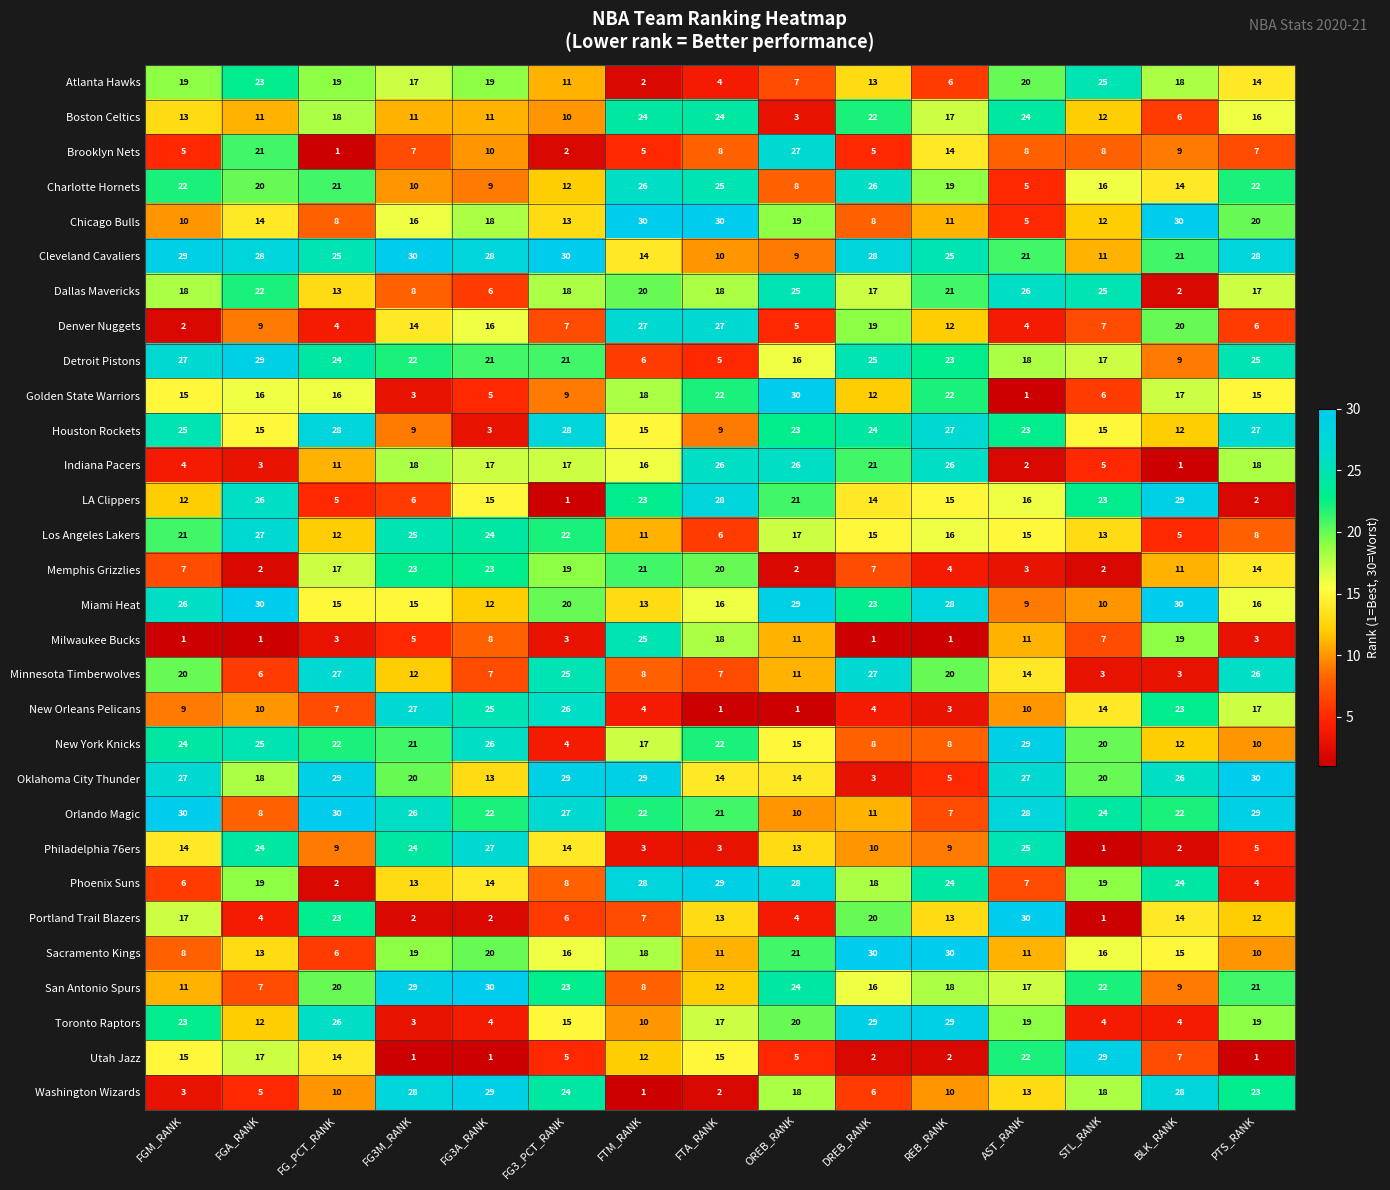

At FGA_RANK, list the series in order from smallest to largest.

Milwaukee Bucks, Memphis Grizzlies, Indiana Pacers, Portland Trail Blazers, Washington Wizards, Minnesota Timberwolves, San Antonio Spurs, Orlando Magic, Denver Nuggets, New Orleans Pelicans, Boston Celtics, Toronto Raptors, Sacramento Kings, Chicago Bulls, Houston Rockets, Golden State Warriors, Utah Jazz, Oklahoma City Thunder, Phoenix Suns, Charlotte Hornets, Brooklyn Nets, Dallas Mavericks, Atlanta Hawks, Philadelphia 76ers, New York Knicks, LA Clippers, Los Angeles Lakers, Cleveland Cavaliers, Detroit Pistons, Miami Heat